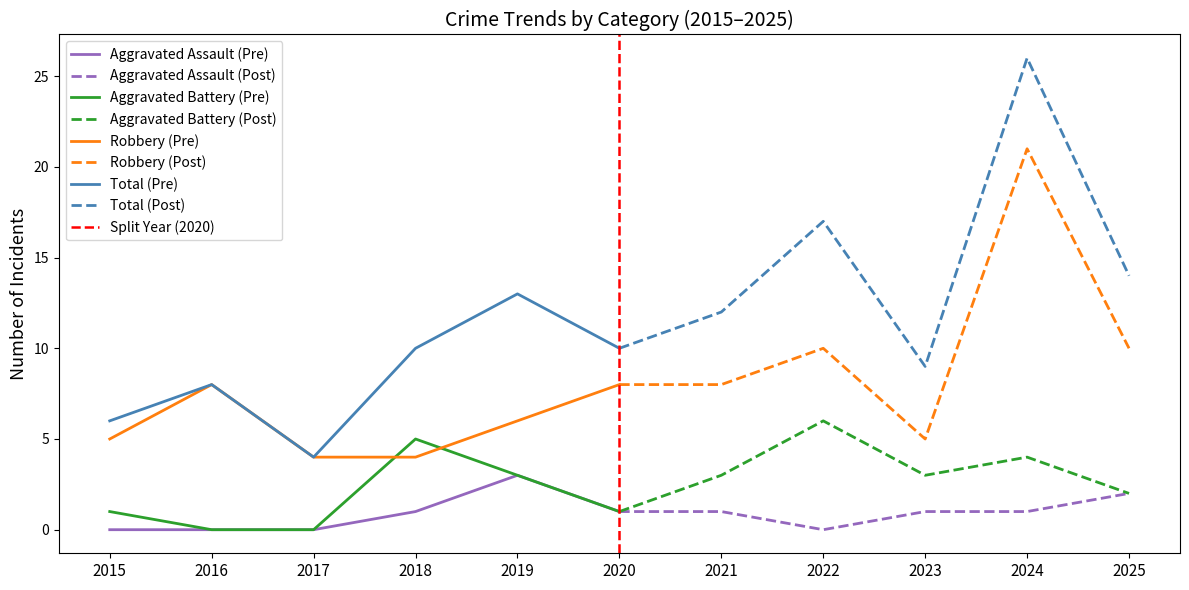

In Aggravated Battery, how many points are lower than both neighbors (excluding endpoints)?

2